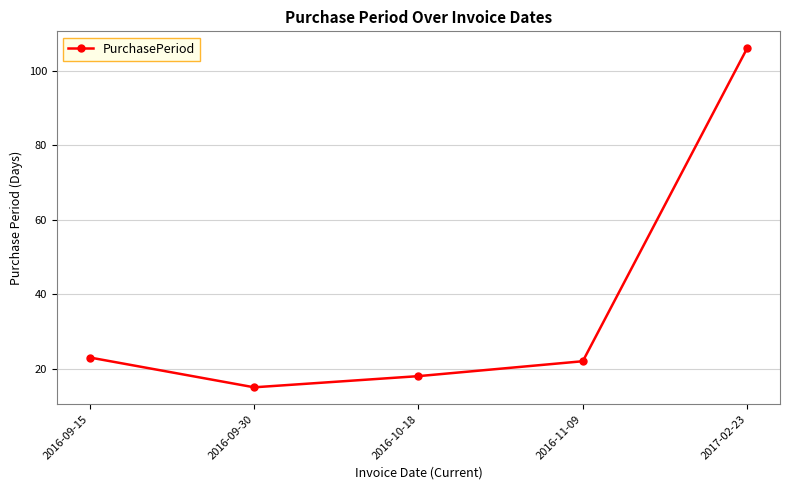

The chart shows a value of 22 at 2016-09-30. True or false?

False